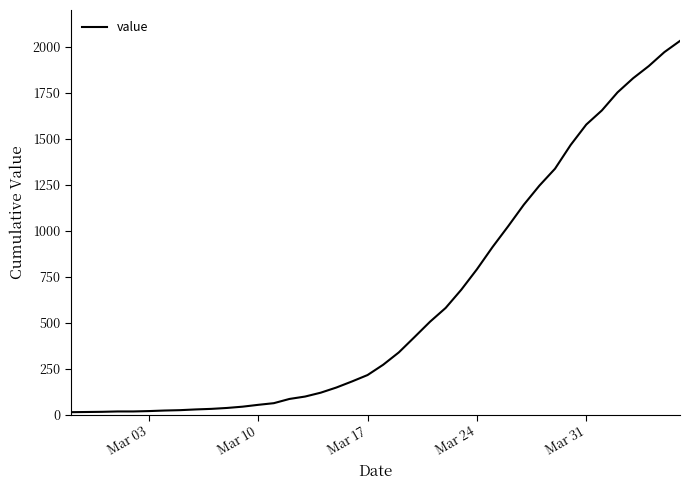

Does the chart display data point markers on the line(s)?

No